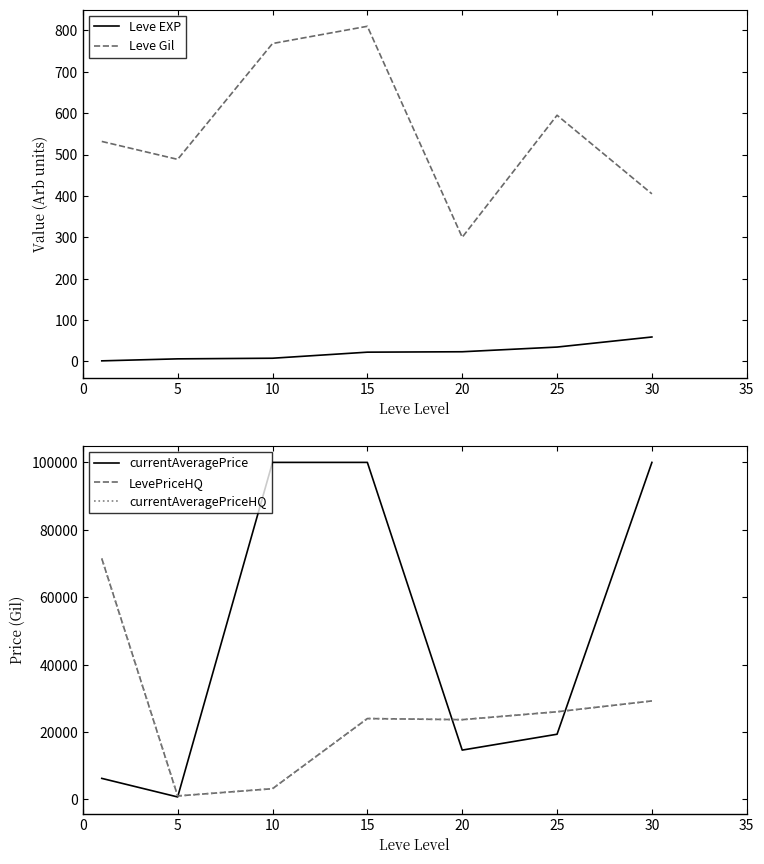

True or false: Leve EXP has more than 1 points higher than both neighbors.

False